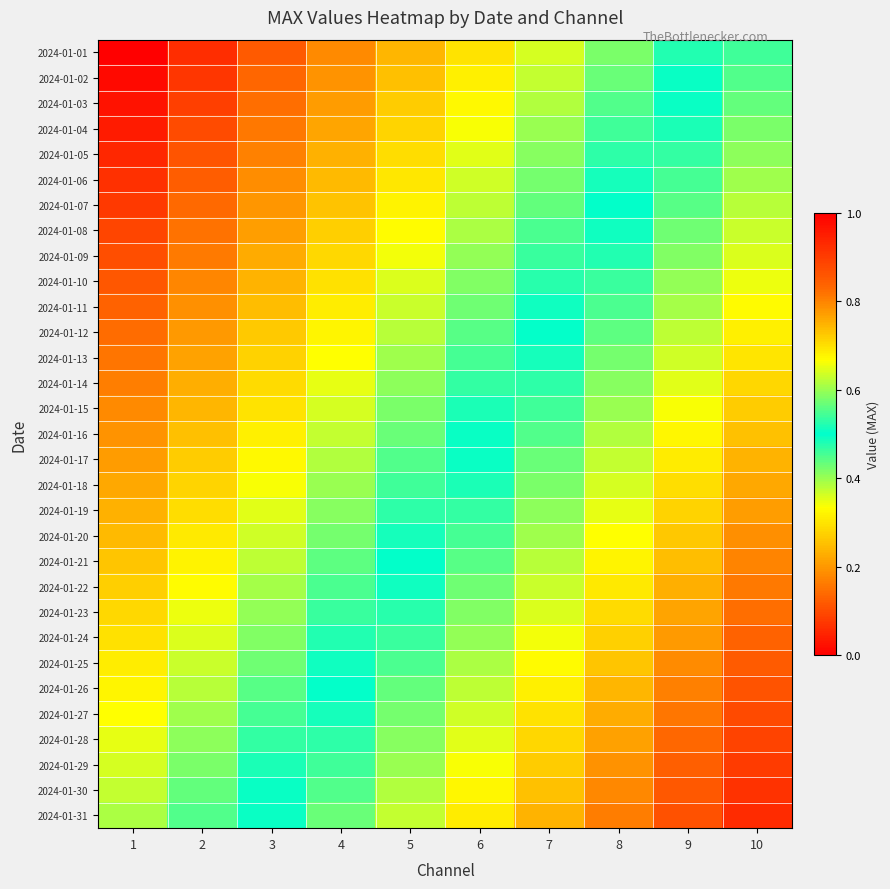

At 8, list the series in order from largest to smallest.

2024-01-31, 2024-01-30, 2024-01-29, 2024-01-28, 2024-01-27, 2024-01-26, 2024-01-25, 2024-01-24, 2024-01-23, 2024-01-22, 2024-01-21, 2024-01-20, 2024-01-19, 2024-01-18, 2024-01-17, 2024-01-16, 2024-01-15, 2024-01-14, 2024-01-13, 2024-01-12, 2024-01-11, 2024-01-10, 2024-01-09, 2024-01-08, 2024-01-07, 2024-01-06, 2024-01-05, 2024-01-04, 2024-01-03, 2024-01-02, 2024-01-01